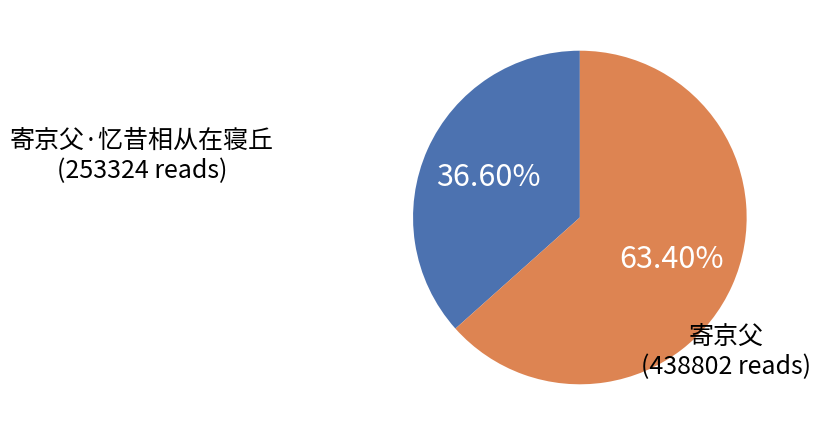

Is there a majority slice in this chart?

Yes